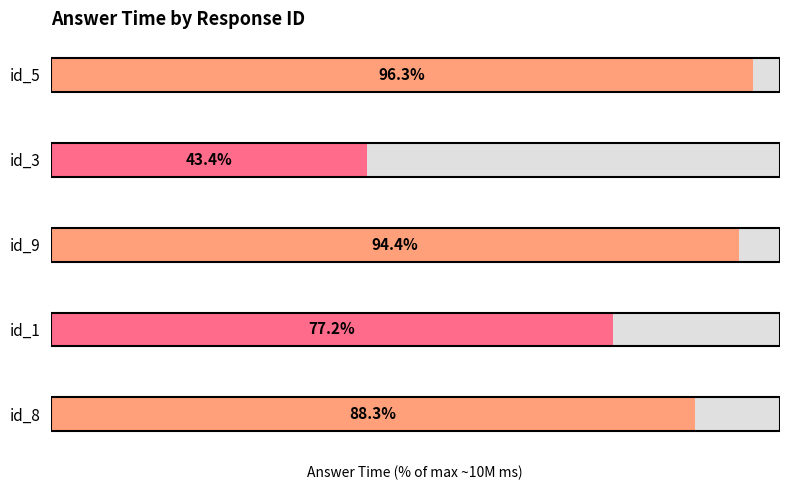

How many data points does each series have?

5